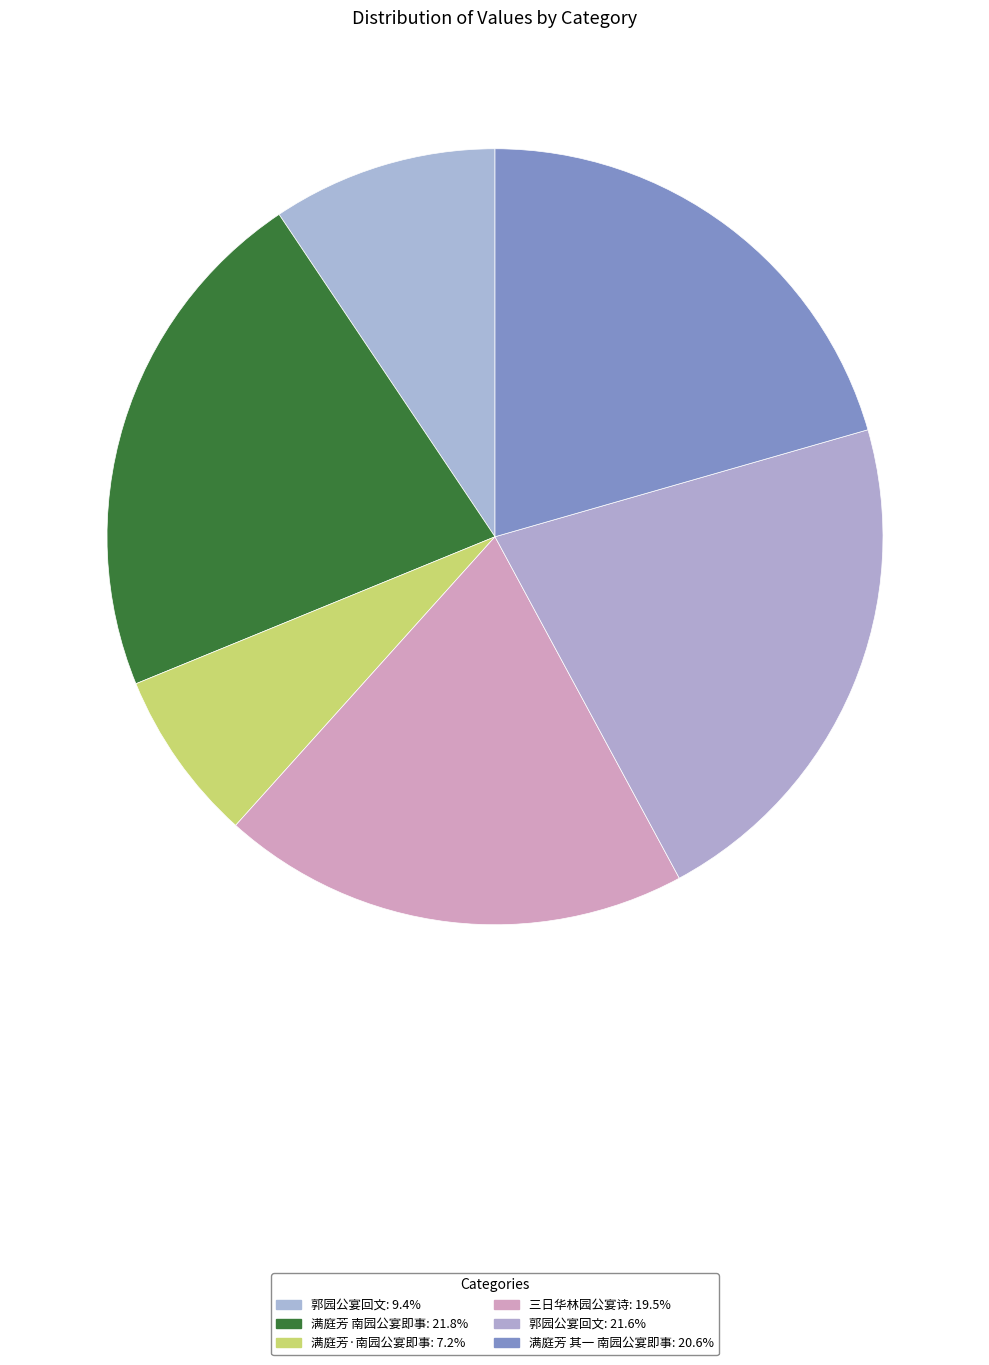

Count the number of slices in the pie.

6